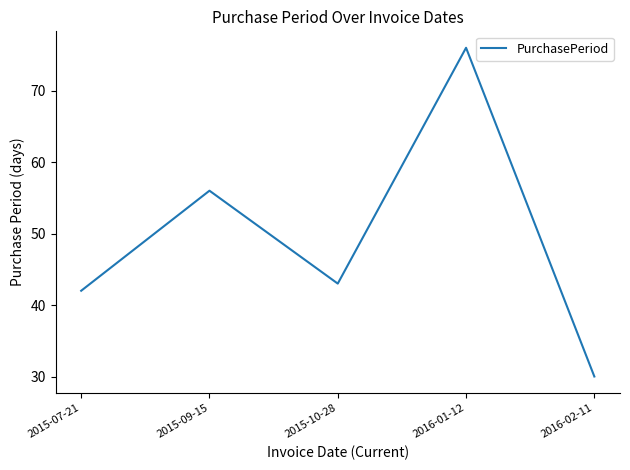

Reading left to right, what are all the values shown in this chart?

2015-07-21=42	2015-09-15=56	2015-10-28=43	2016-01-12=76	2016-02-11=30